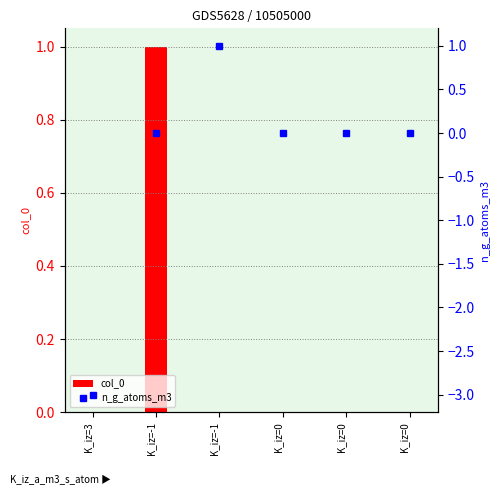

Rank the categories by col_0 value from highest to lowest.

K_iz=-1, K_iz=3, K_iz=-1, K_iz=0, K_iz=0, K_iz=0